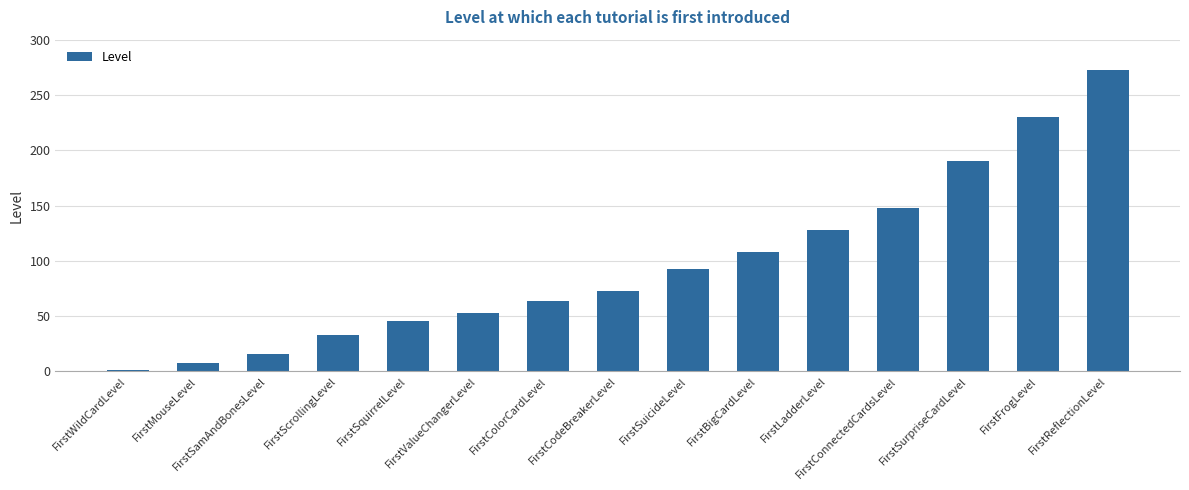

What is the change in value from FirstSquirrelLevel to FirstReflectionLevel?

+227